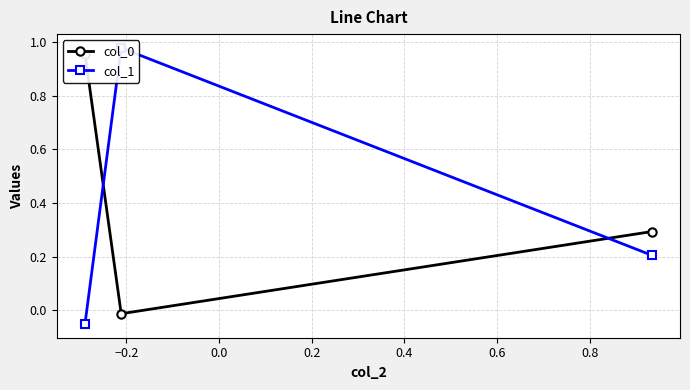

Reading left to right, what are all the values shown in this chart?

col_0: 1.0	-0.0	0.3
col_1: -0.1	1.0	0.2